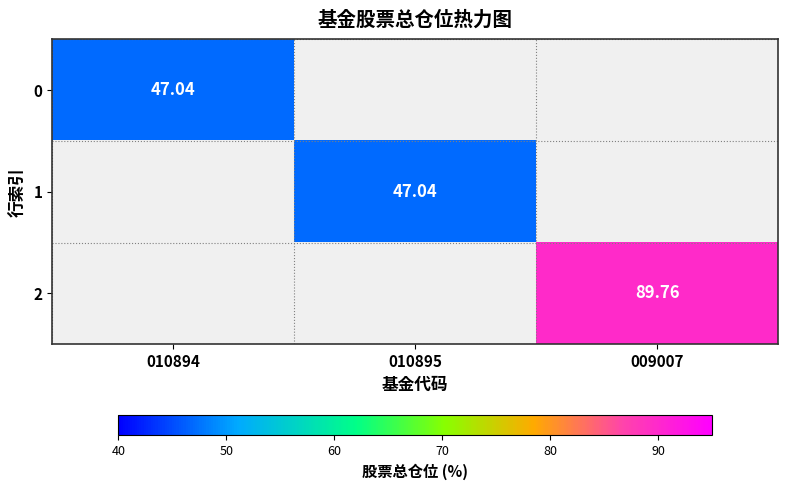

How many values in the 1 series exceed 47?

1